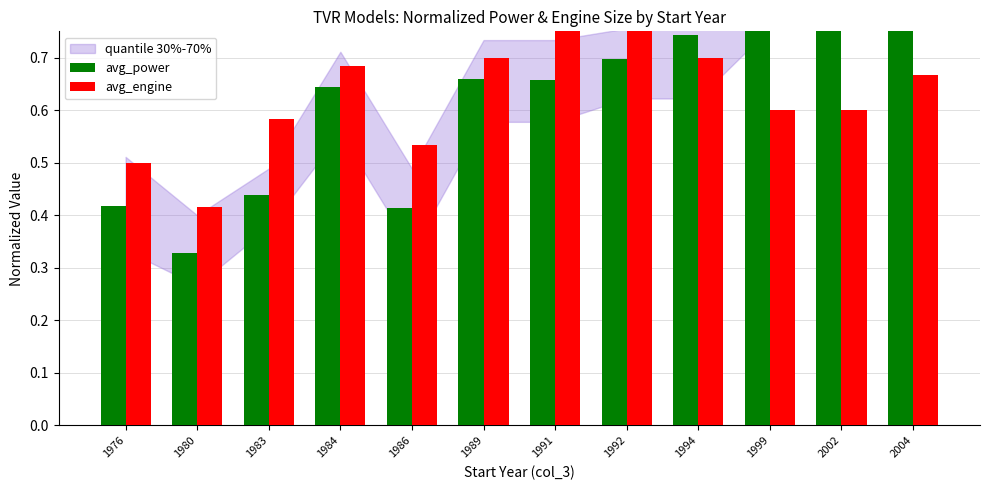

Reading left to right, list all the values displayed in this chart.

avg_power: 1976=0.4	1980=0.3	1983=0.4	1984=0.6	1986=0.4	1989=0.7	1991=0.7	1992=0.7	1994=0.7	1999=0.8	2002=0.8	2004=0.9
avg_engine: 1976=0.5	1980=0.4	1983=0.6	1984=0.7	1986=0.5	1989=0.7	1991=0.8	1992=0.8	1994=0.7	1999=0.6	2002=0.6	2004=0.7